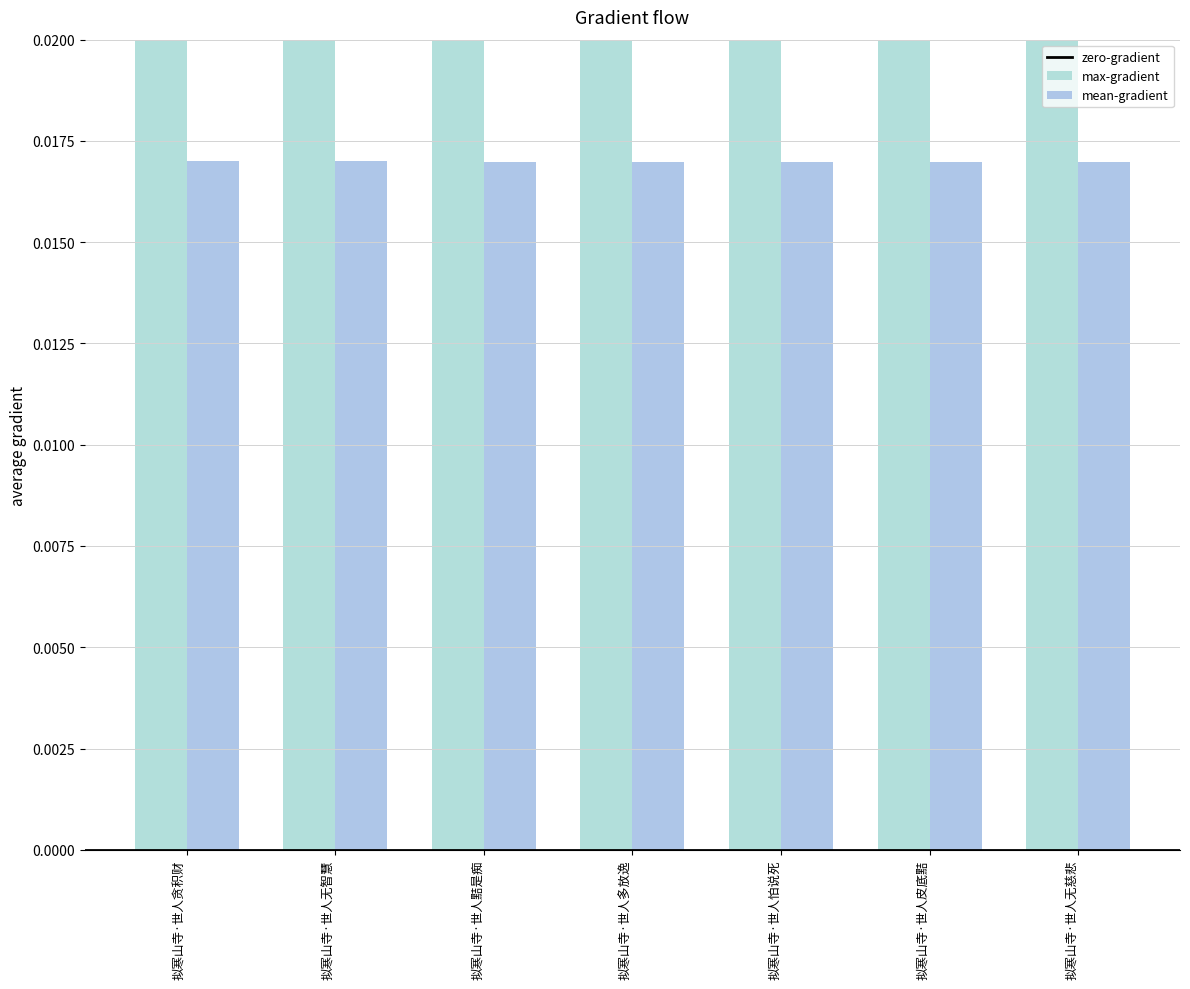

Count the number of categories in the chart.

7